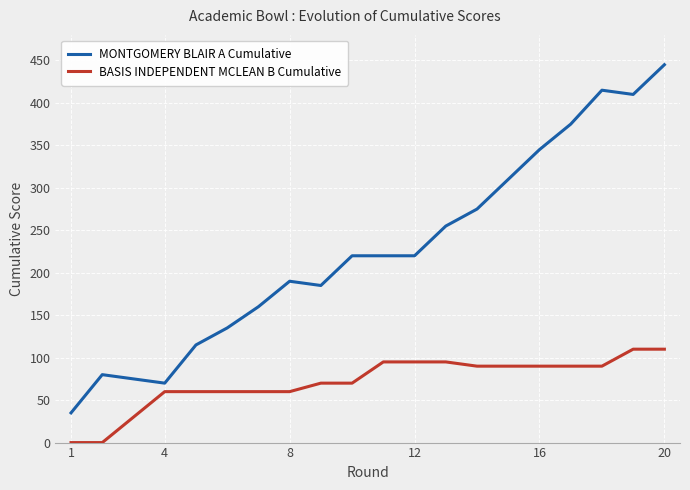

Which series has the largest total across all categories?

MONTGOMERY BLAIR A Cumulative